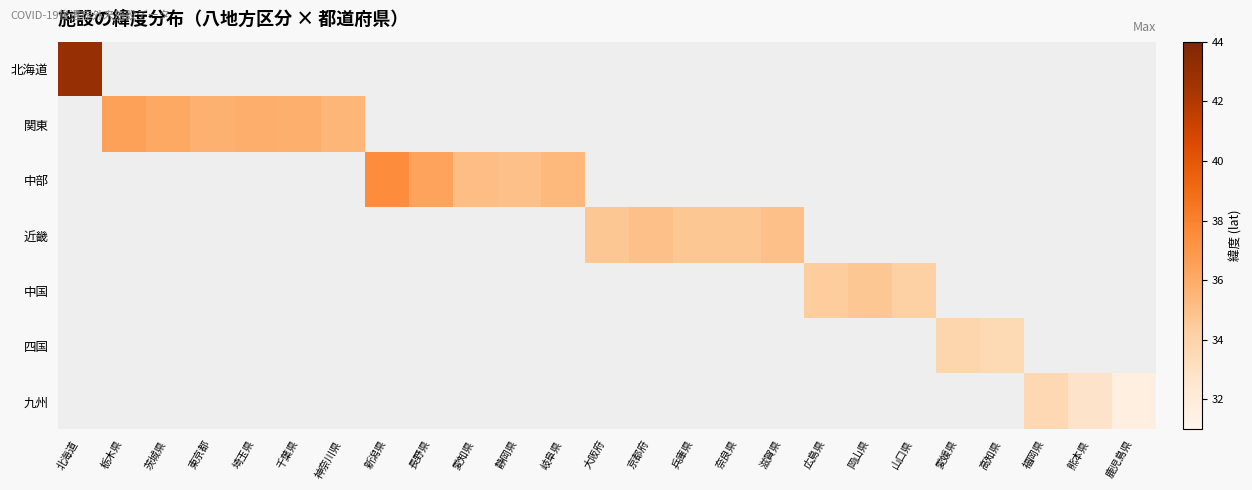

What is the smallest value displayed?

31.6